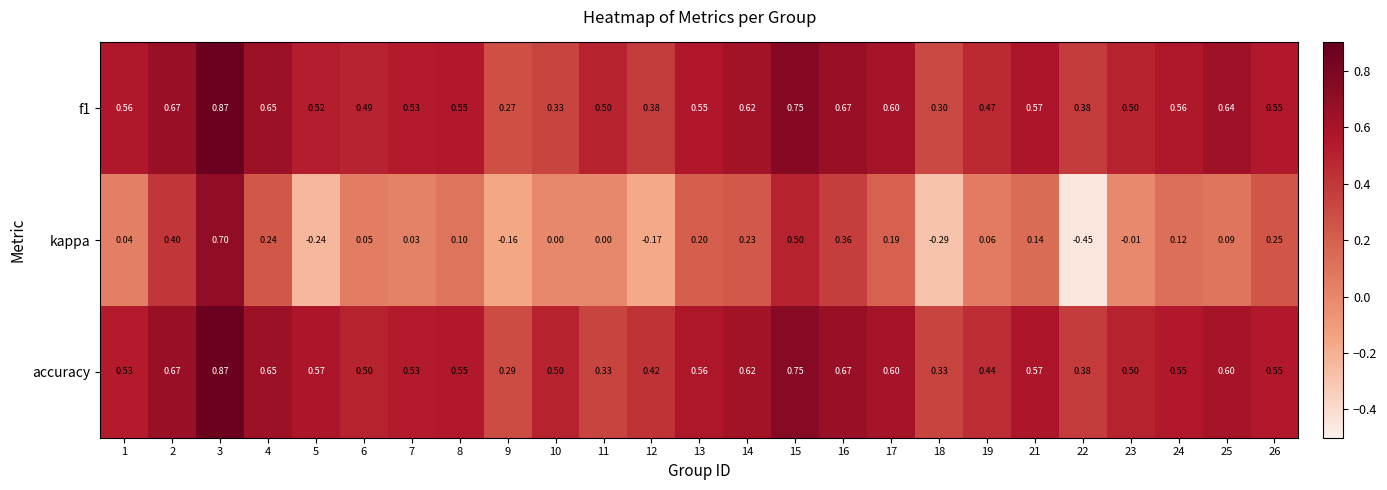

Count the number of data series in this chart.

3